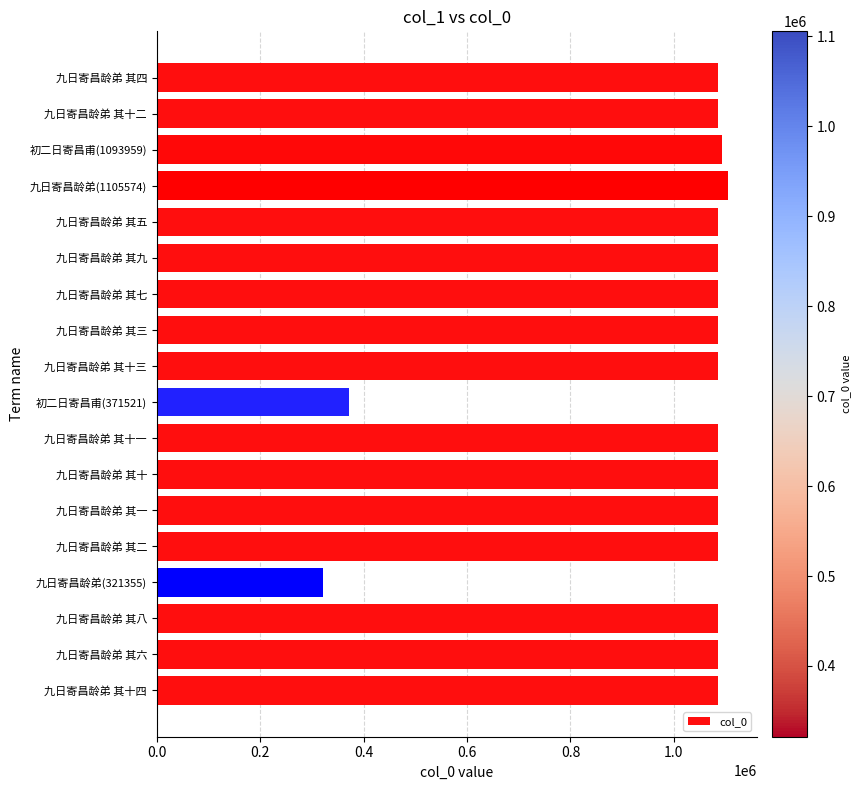

True or false: the data shows 1084538 at 九日寄昌龄弟 其七.

True